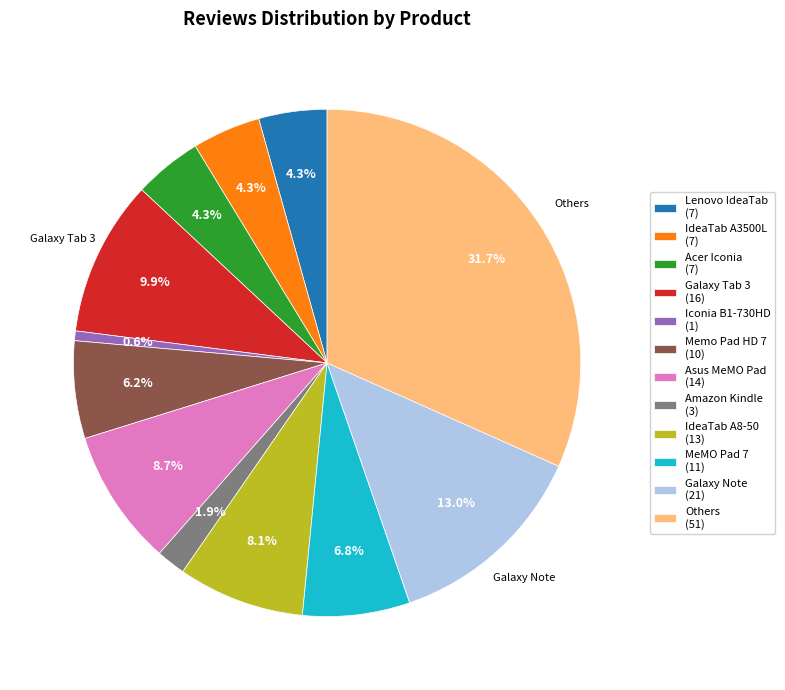

Which slice is the largest?

Others (51)